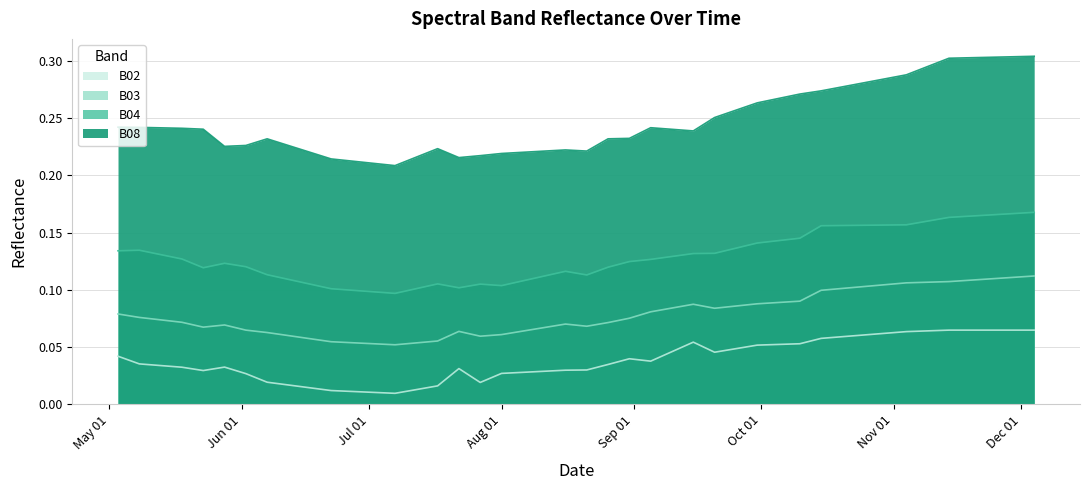

What is the label of the 29th point from the right?

2021-07-17